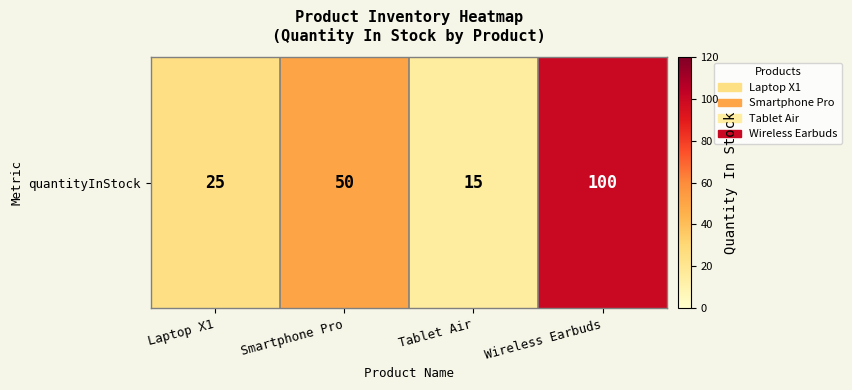

Count the number of values greater than 50.

1